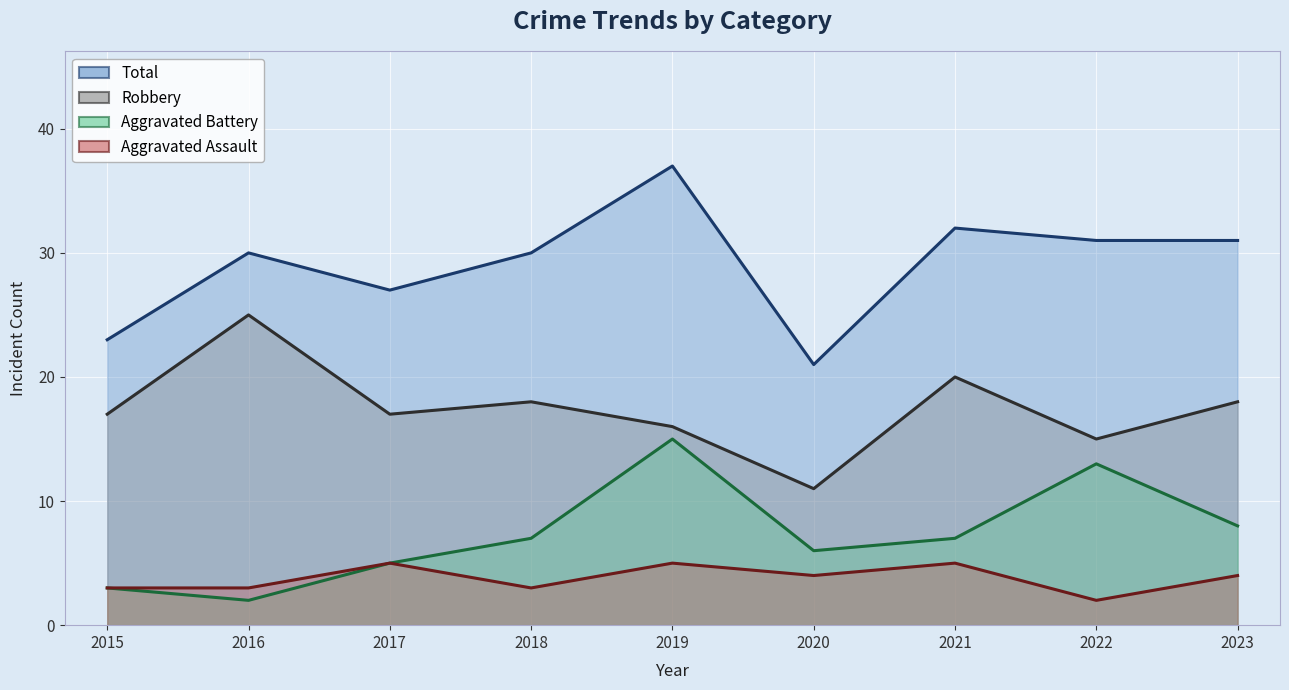

What is the value of the Robbery point at the 6th from the left?

11